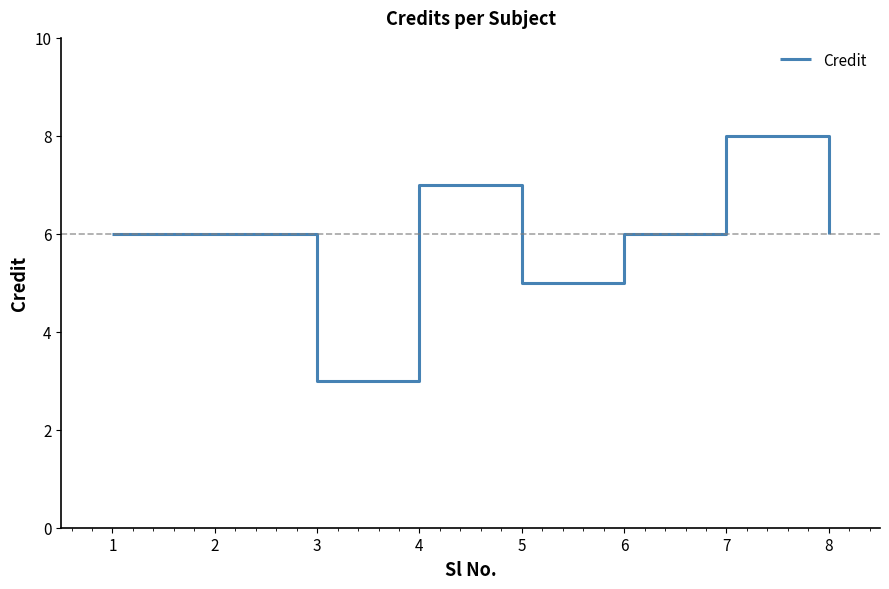

What is the difference between the maximum and minimum values?

5